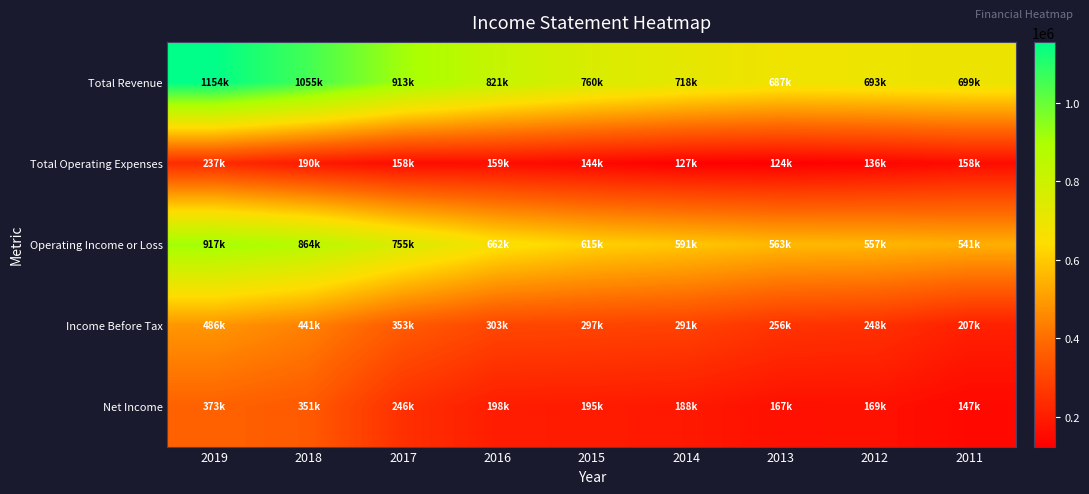

At 2011, list the series in order from smallest to largest.

Net Income, Total Operating Expenses, Income Before Tax, Operating Income or Loss, Total Revenue